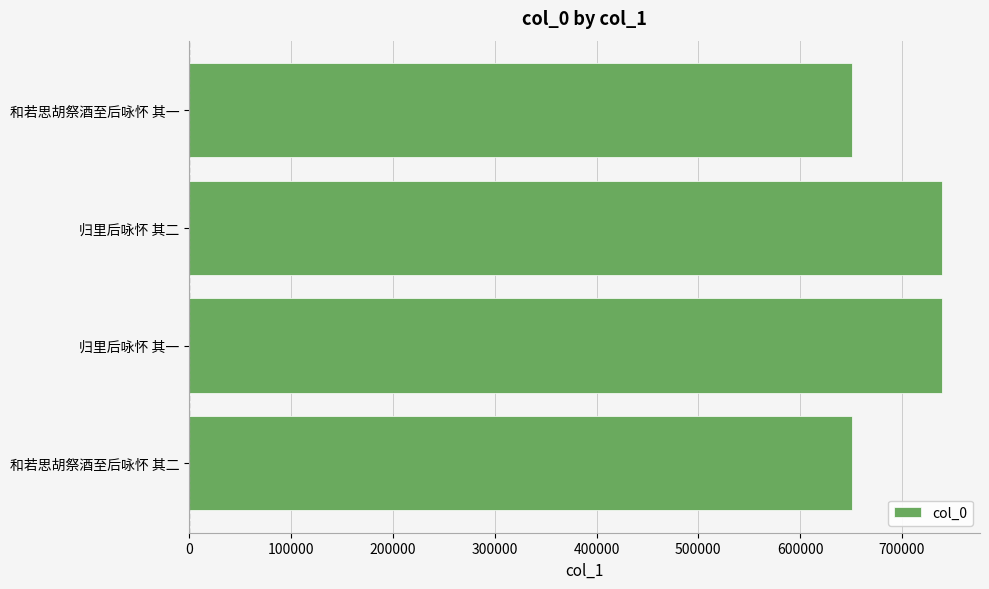

Is it true that the value at 和若思胡祭酒至后咏怀 其二 is 276104?

False